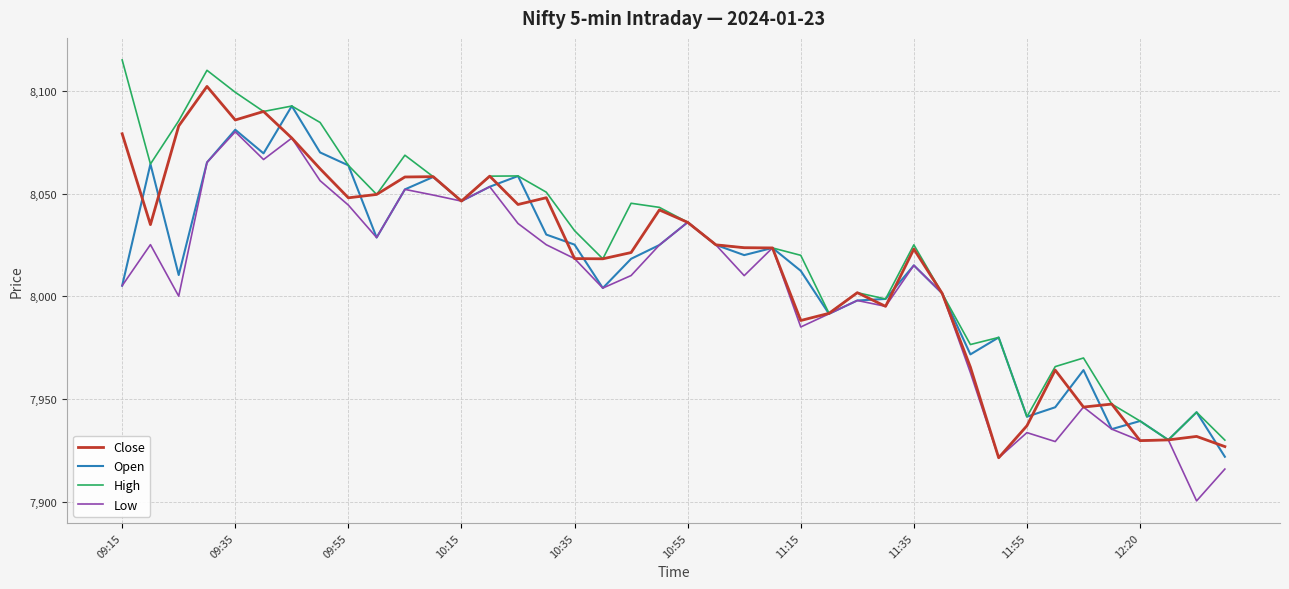

List the series in order of their peak value, lowest first.

Low, Open, Close, High